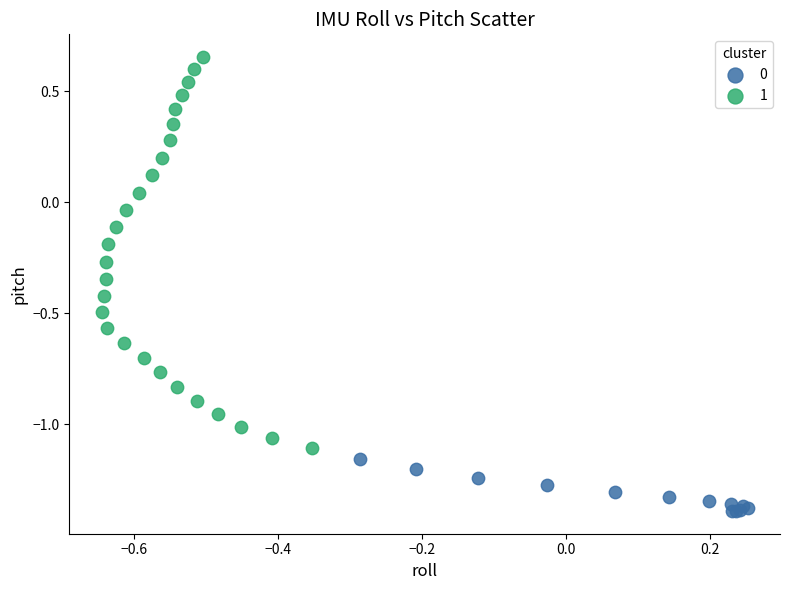

Which series has the widest spread of Y values?

1